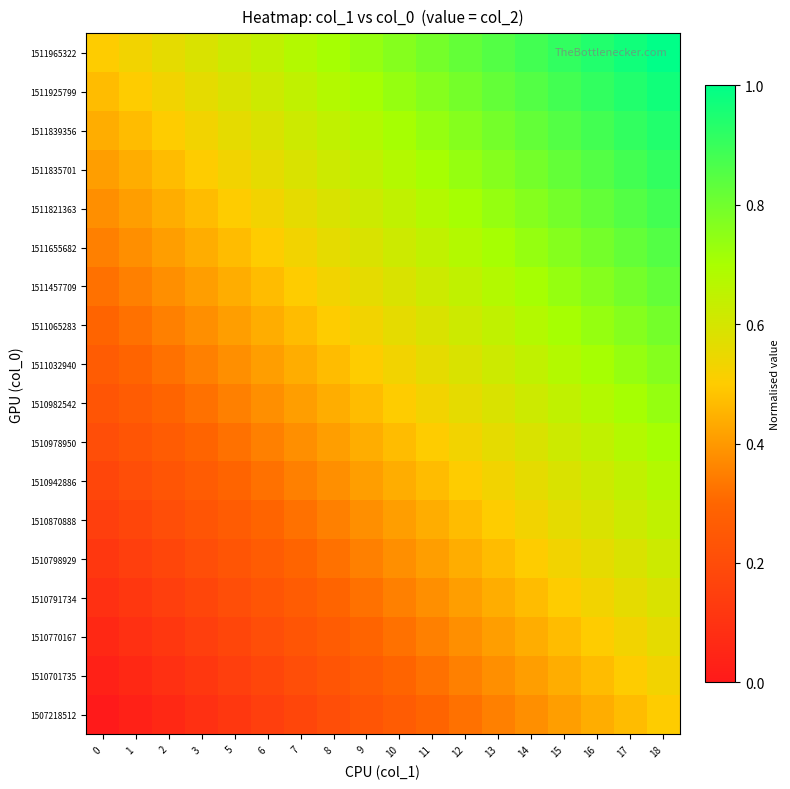

List the series in order of their peak value, highest first.

1511965322, 1511925799, 1511839356, 1511835701, 1511821363, 1511655682, 1511457709, 1511065283, 1511032940, 1510982542, 1510978950, 1510942886, 1510870888, 1510798929, 1510791734, 1510770167, 1510701735, 1507218512